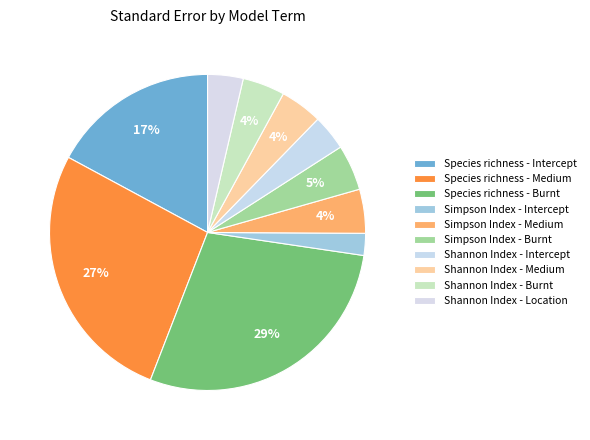

How many slices are in this pie chart?

10